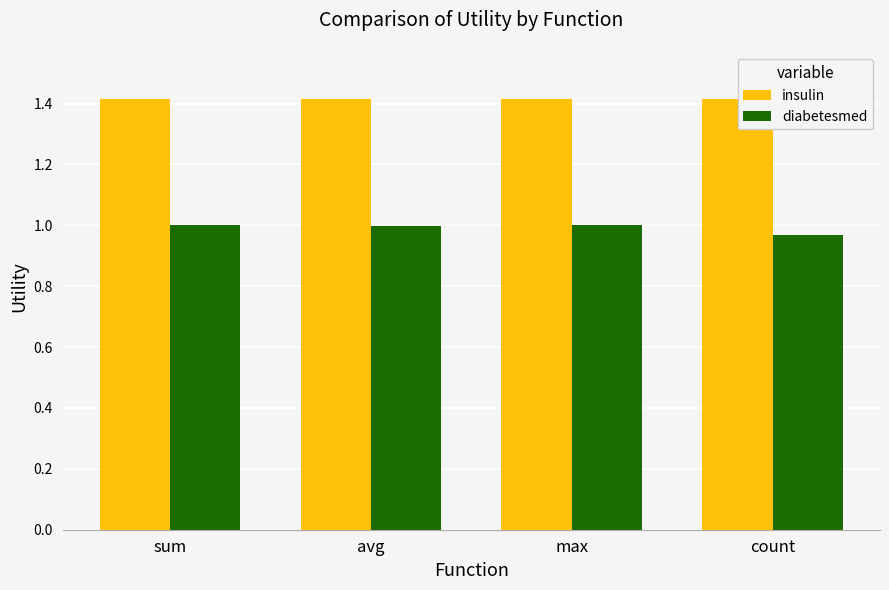

What is the average value of the insulin series?

1.4